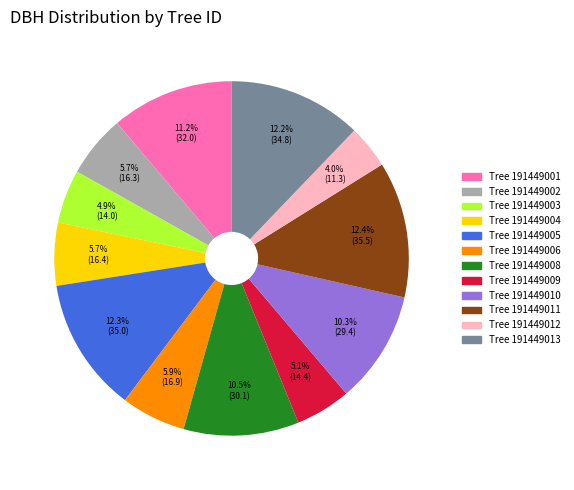

Is there any slice that represents more than half of the pie?

No